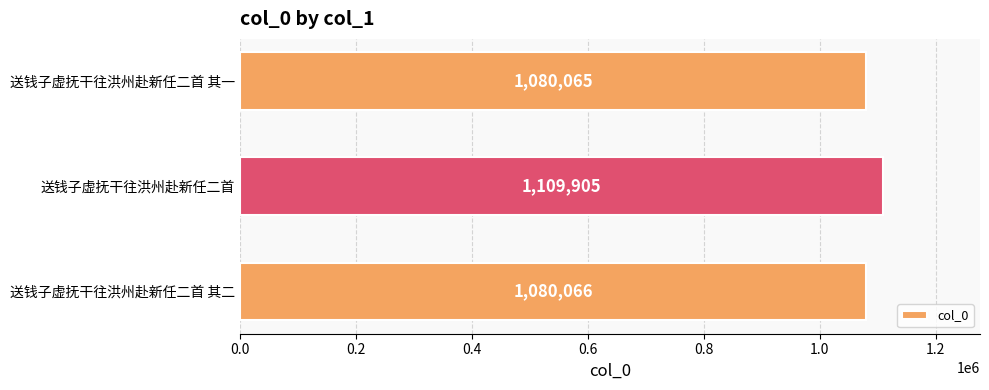

At which label is the value closest to 1094985?

送钱子虚抚干往洪州赴新任二首 其二